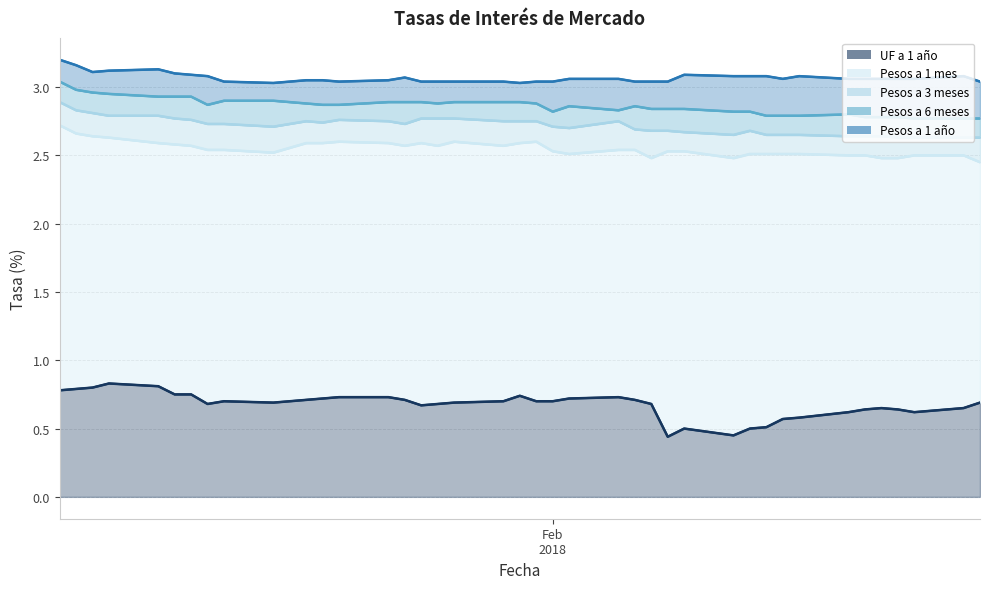

List the labels in order of Pesos a 3 meses value, smallest first.

22-02-2018, 23-02-2018, 26-02-2018, 27-02-2018, 19-02-2018, 20-02-2018, 21-02-2018, 12-02-2018, 14-02-2018, 15-02-2018, 16-02-2018, 09-02-2018, 07-02-2018, 08-02-2018, 13-02-2018, 06-02-2018, 02-02-2018, 15-01-2018, 01-02-2018, 11-01-2018, 12-01-2018, 23-01-2018, 18-01-2018, 17-01-2018, 22-01-2018, 29-01-2018, 30-01-2018, 31-01-2018, 05-02-2018, 10-01-2018, 19-01-2018, 09-01-2018, 24-01-2018, 25-01-2018, 26-01-2018, 05-01-2018, 08-01-2018, 04-01-2018, 03-01-2018, 02-01-2018